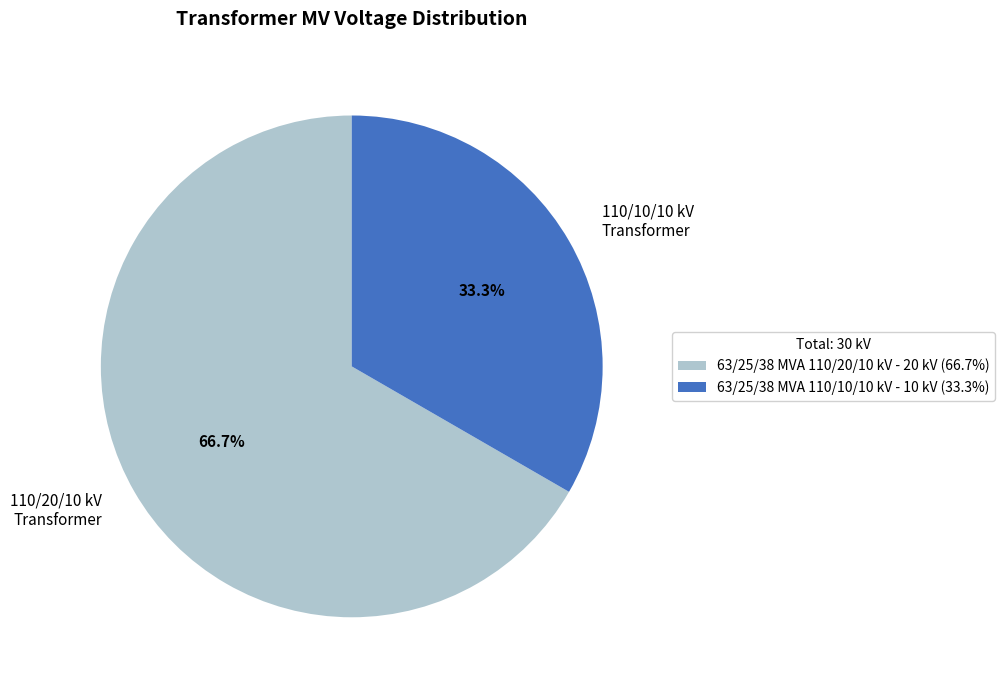

Is it true that 63/25/38 MVA 110/10/10 kV is 33% of the pie?

True